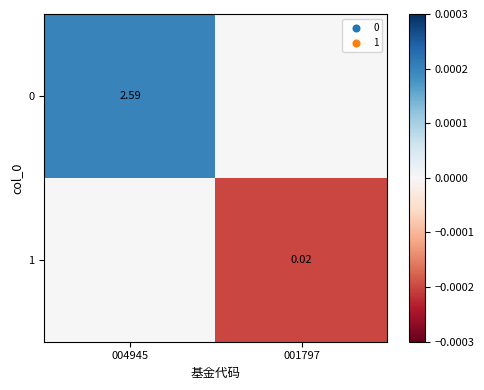

Which category has the highest value across all series?

004945